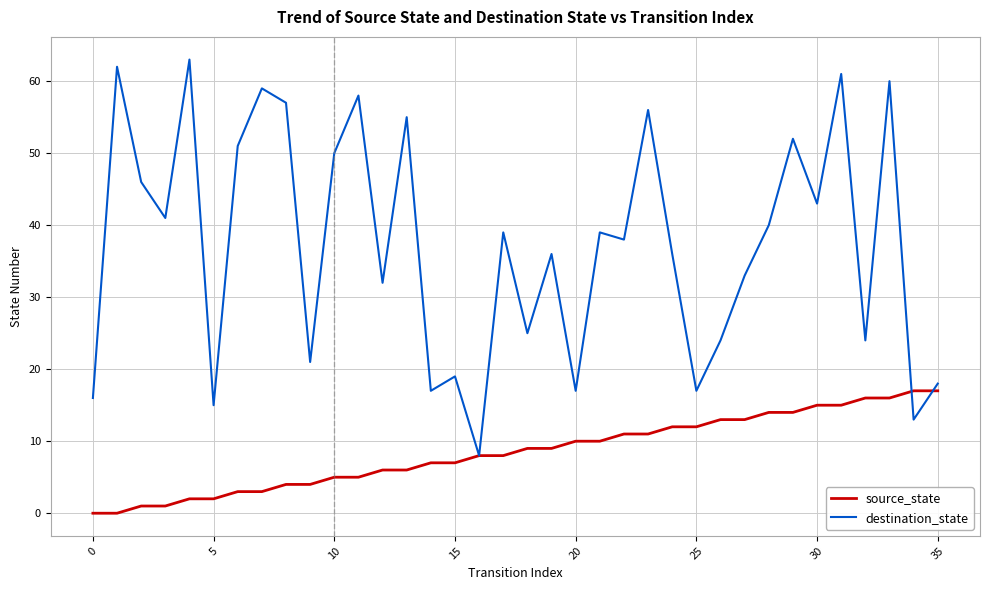

What is the highest value of the destination_state series?

63